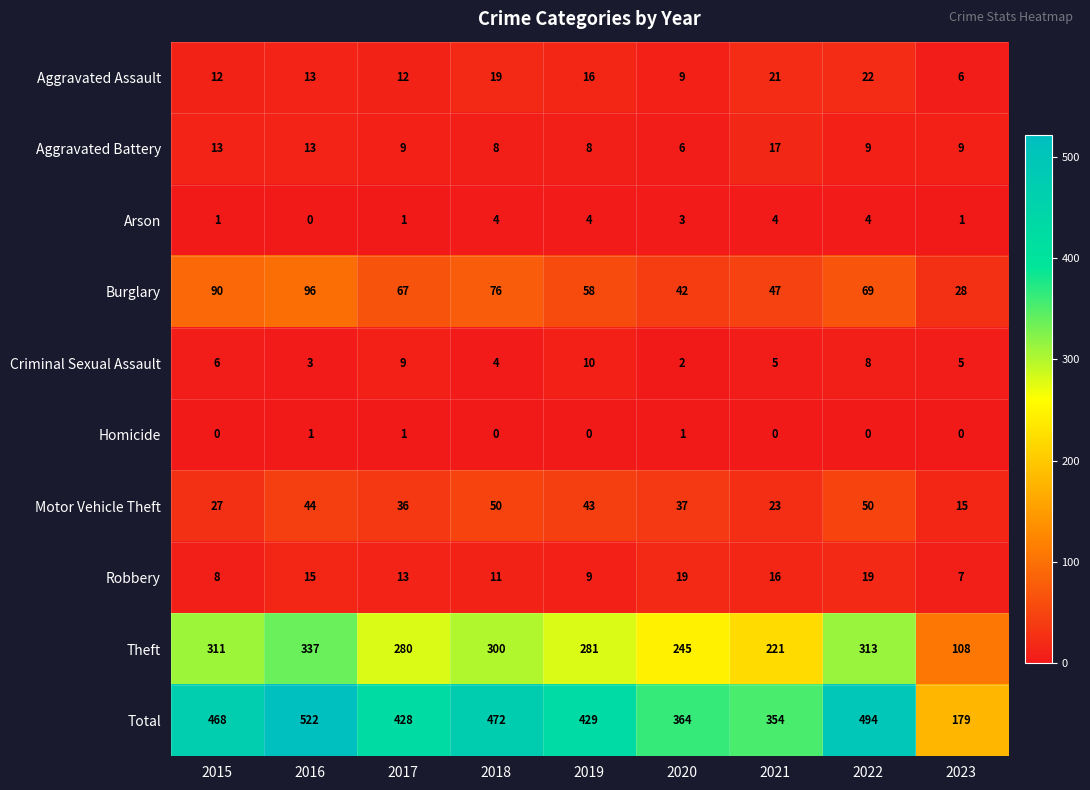

Between 2016 and 2020, which series saw the biggest shift?

Total